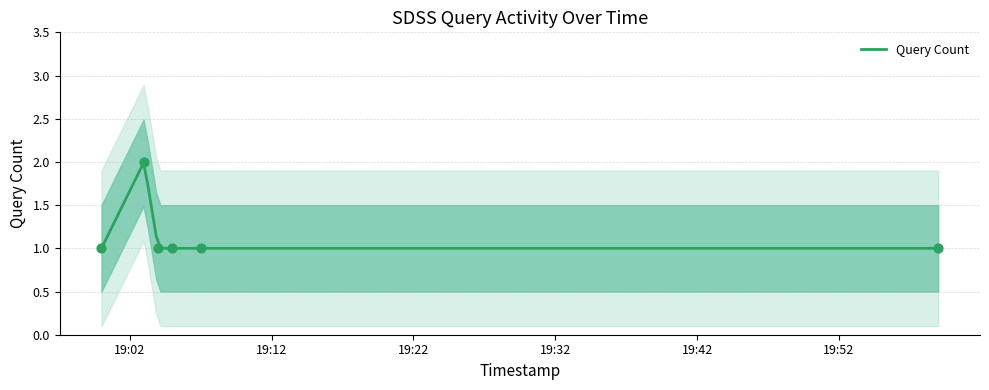

Which has a higher value, 2019-03-07 19:05:00 or 2019-03-07 19:00:00?

2019-03-07 19:05:00